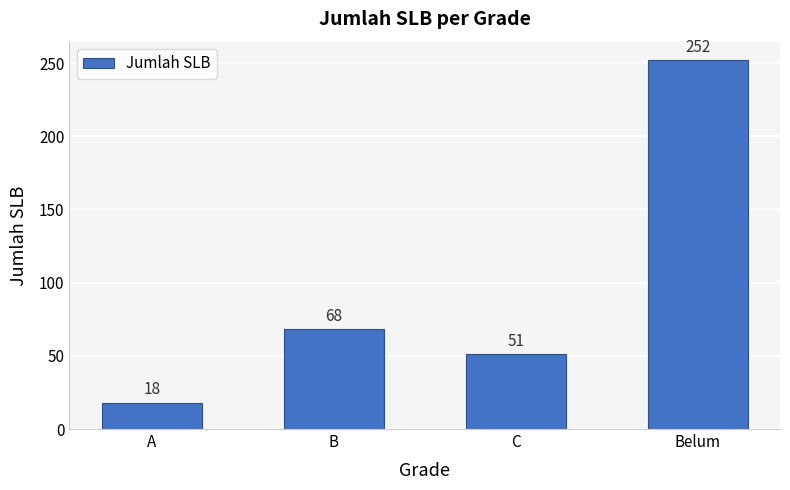

Which has a higher value, B or C?

B